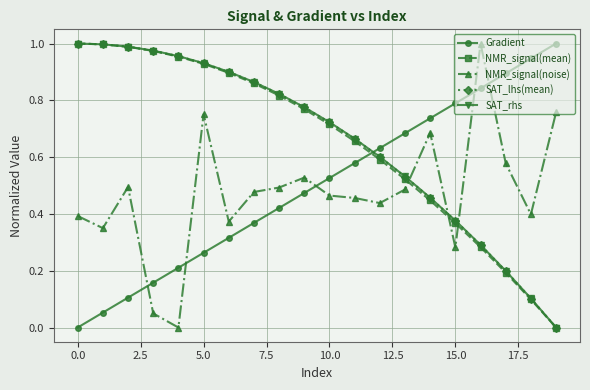

True or false: NMR_signal(mean) has more than 2 interior local peaks.

False